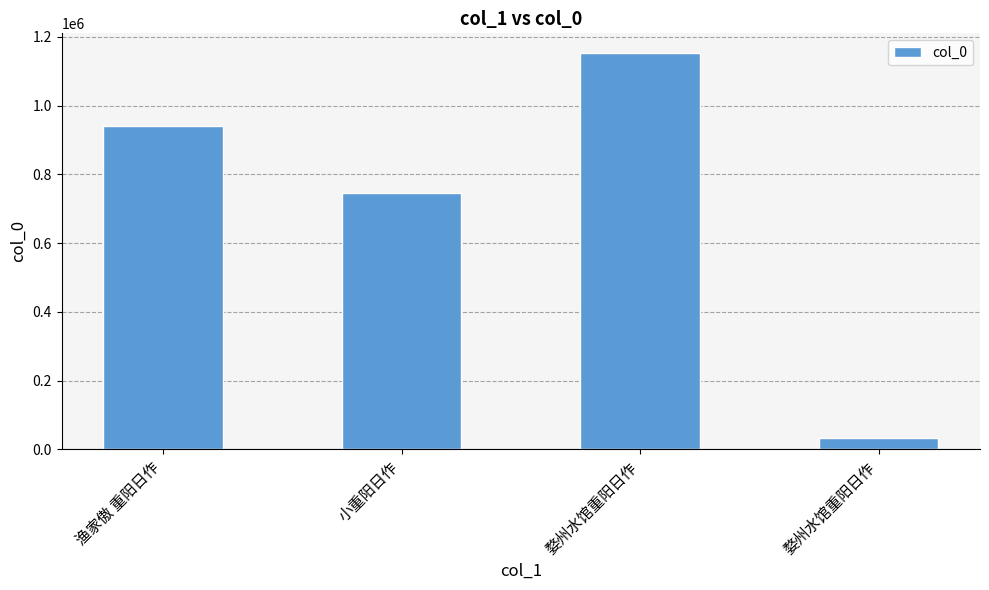

List the labels in order of value, smallest first.

婺州水馆重阳日作, 小重阳日作, 渔家傲 重阳日作, 婺州水馆重阳日作